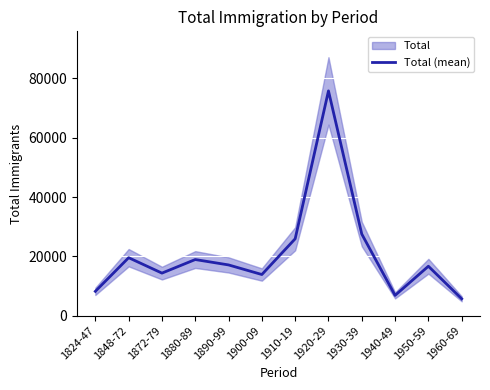

Reading left to right, transcribe all the data shown in this chart.

8176	19523	14325	18901	17084	13848	25902	75801	27497	6807	16643	5659